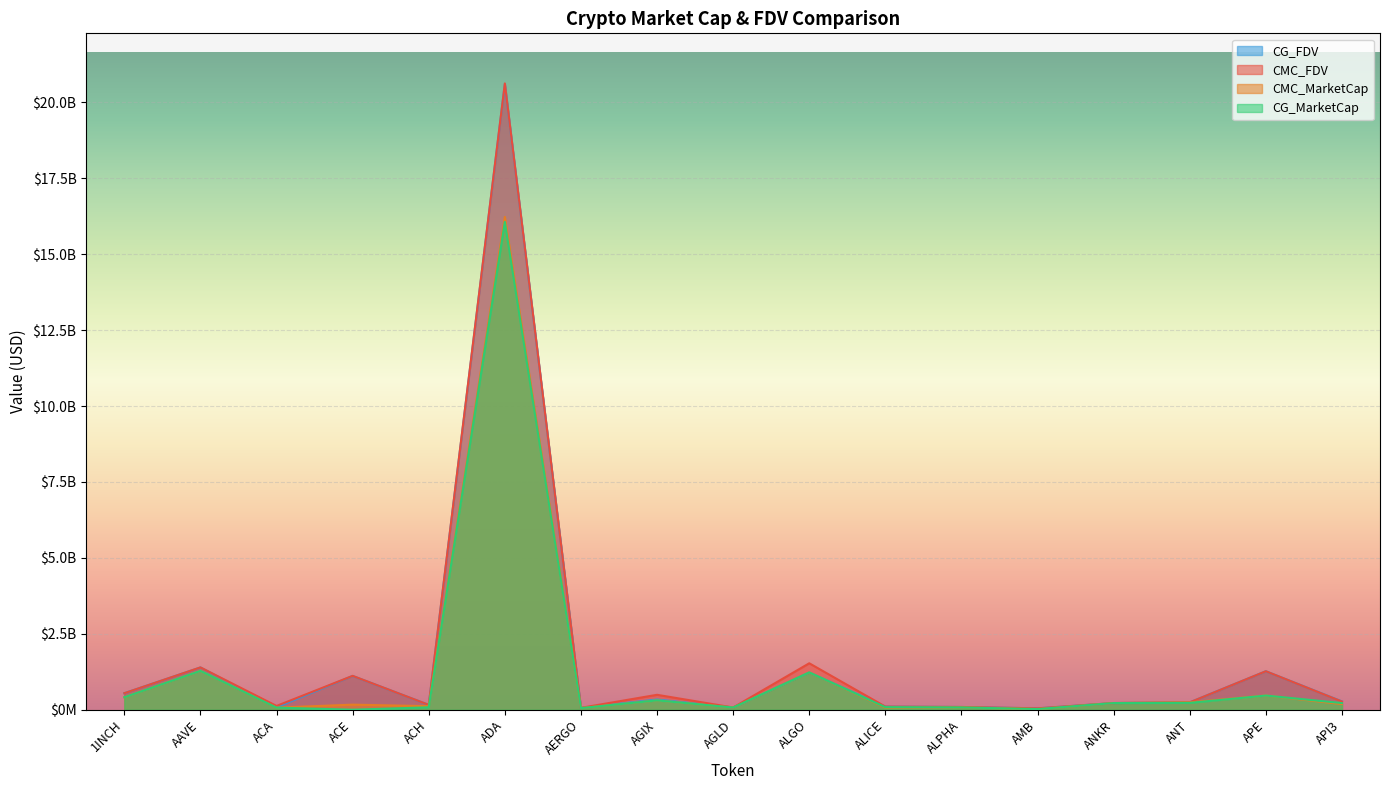

Reading left to right, extract all data points from this chart.

CMC_FDV: 543911466.7	1394059216.5	124401786.4	1115406406.0	160782667.4	20625079986.7	62239711.4	491221897.9	73310160.1	1529444376.2	102744216.7	90298140.2	45324798.2	219921749.1	242884363.8	1267720819.0	268907997.9
CMC_MarketCap: 411517832.6	1281728571.6	68867403.4	166700294.9	116200546.2	16228134553.3	55393343.1	307687209.4	73310160.1	1230274396.7	69777022.0	76392226.6	21202646.2	219921749.1	242884363.8	467273970.6	185434968.9
CG_MarketCap: 411090089.0	1279436365.0	68724604.0	0.0	79135727.0	16065119210.0	54009787.0	306421502.0	73048801.0	1228329448.0	85412417.0	76233877.0	21267254.0	219228672.0	224970015.0	466859733.0	219057603.0
CG_FDV: 543346109.0	1391563463.0	81469391.0	1112310803.0	160074176.0	20601630507.0	60685154.0	336093545.0	73048801.0	1228329460.0	102603367.0	90110965.0	45462909.0	219228672.0	242612458.0	1266596987.0	274019184.0